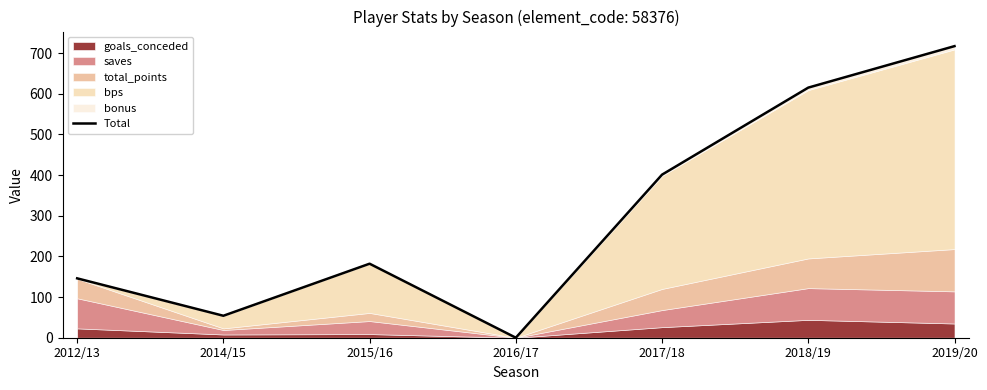

How many values are above zero?

6